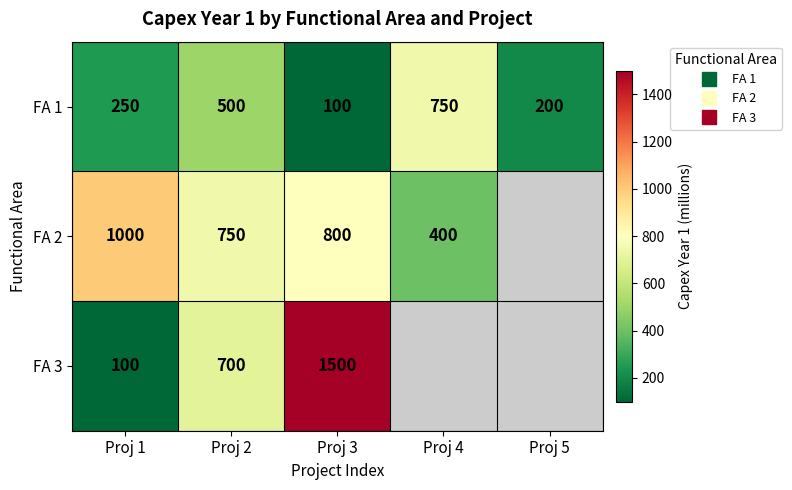

Between Proj 2 and Proj 5, which series saw the biggest shift?

FA 1